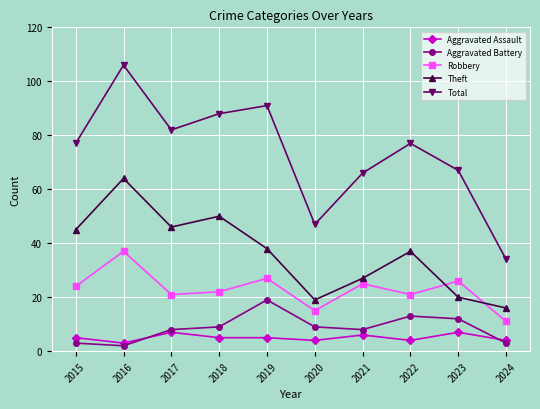

What are all the series names shown in the legend?

Aggravated Assault, Aggravated Battery, Robbery, Theft, Total